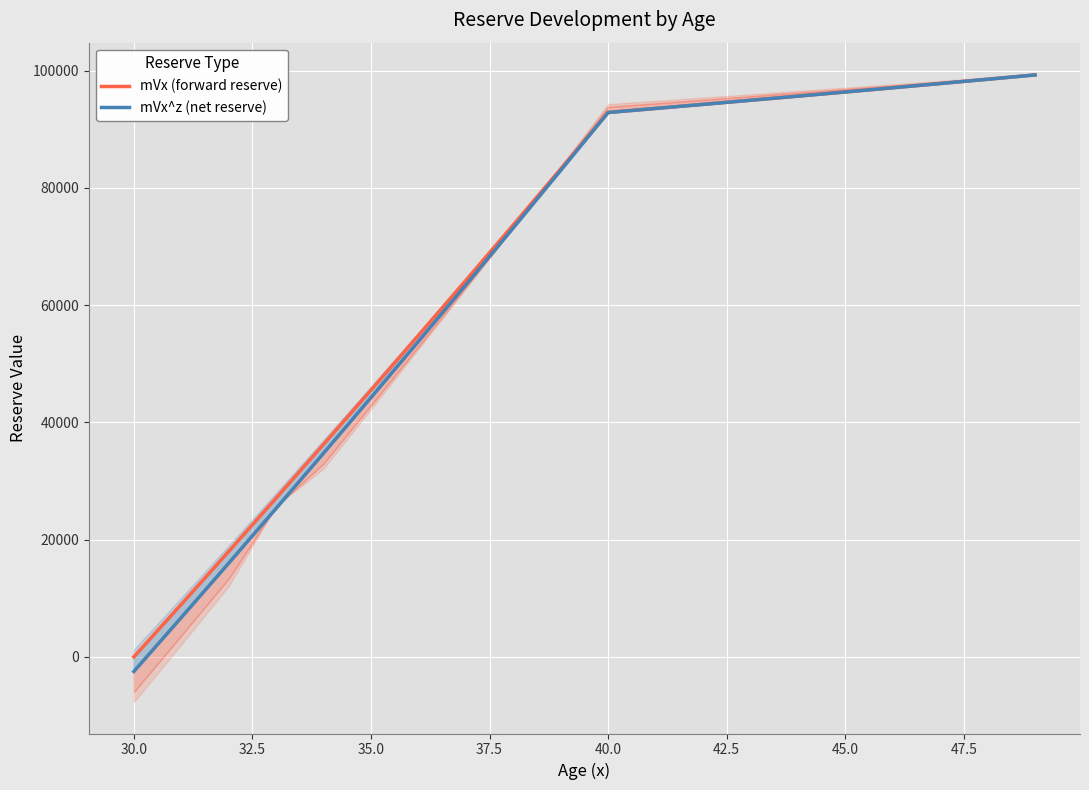

What is the difference between the maximum and minimum values in the mVx^z (net reserve) series?

101743.1